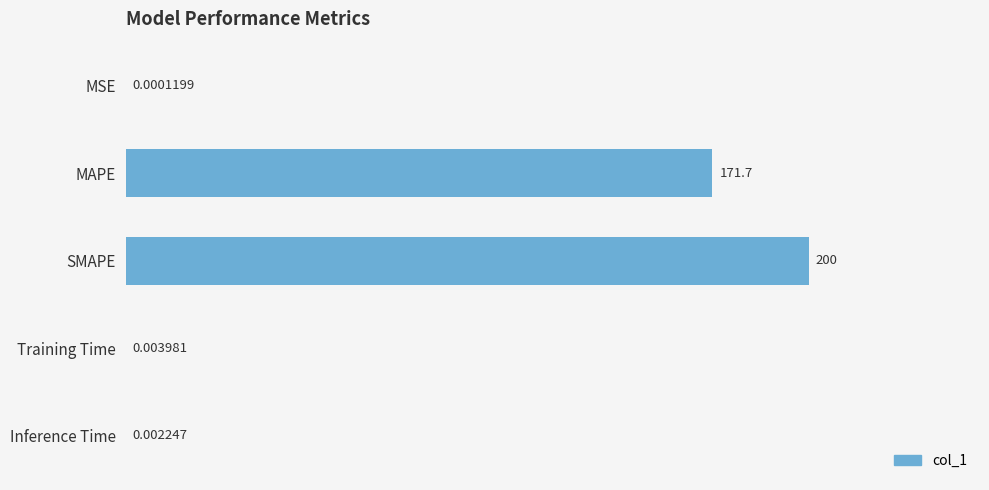

Which has a higher value, SMAPE or Training Time?

SMAPE